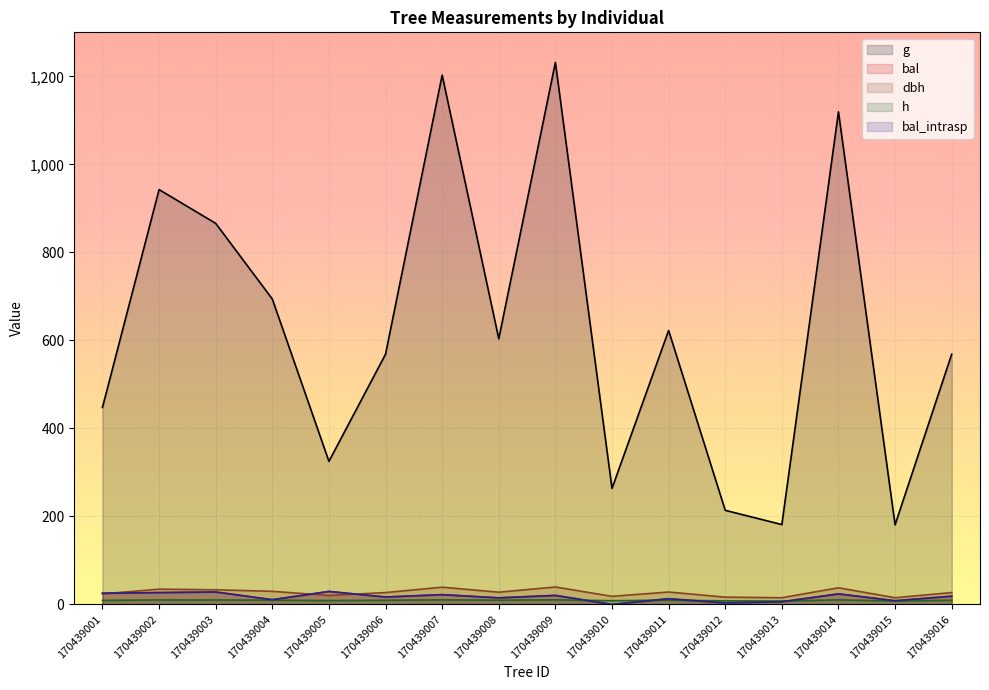

What is the value of the g point at the 7th from the left?

1202.8